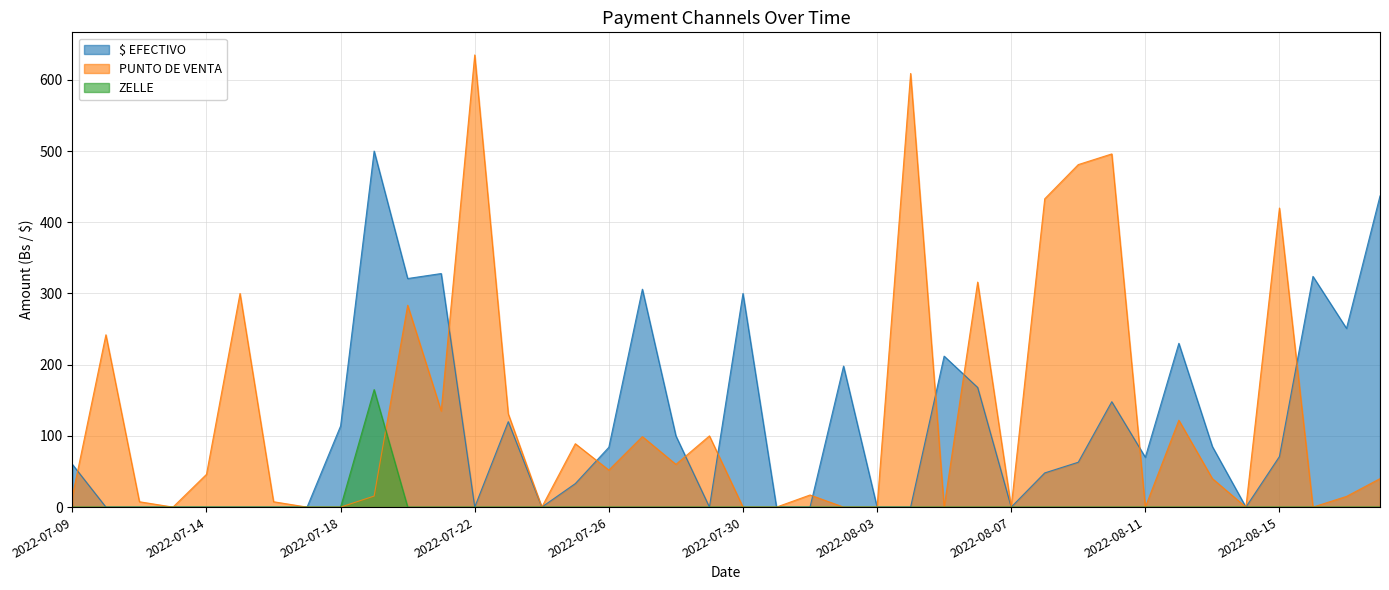

Reading right to left, list all the values displayed in this chart.

$ EFECTIVO: 2022-08-18=437.0	2022-08-17=251.0	2022-08-16=324.0	2022-08-15=71.0	2022-08-14=0.0	2022-08-13=85.0	2022-08-12=230.0	2022-08-11=70.0	2022-08-10=148.0	2022-08-09=63.0	2022-08-08=48.0	2022-08-07=0.0	2022-08-06=168.0	2022-08-05=212.0	2022-08-04=0.0	2022-08-03=0.0	2022-08-02=198.0	2022-08-01=0.0	2022-07-31=0.0	2022-07-30=300.0	2022-07-29=0.0	2022-07-28=100.0	2022-07-27=306.0	2022-07-26=84.0	2022-07-25=33.0	2022-07-24=0.0	2022-07-23=120.0	2022-07-22=0.0	2022-07-21=328.0	2022-07-20=321.0	2022-07-19=500.0	2022-07-18=114.0	2022-07-17=0.0	2022-07-16=0.0	2022-07-15=0.0	2022-07-14=0.0	2022-07-13=0.0	2022-07-12=0.0	2022-07-11=0.0	2022-07-09=60.0
PUNTO DE VENTA: 2022-08-18=40.0	2022-08-17=15.0	2022-08-16=0.0	2022-08-15=420.0	2022-08-14=0.0	2022-08-13=40.0	2022-08-12=122.0	2022-08-11=0.0	2022-08-10=496.0	2022-08-09=481.0	2022-08-08=433.0	2022-08-07=0.0	2022-08-06=316.0	2022-08-05=0.0	2022-08-04=609.0	2022-08-03=0.0	2022-08-02=0.0	2022-08-01=17.0	2022-07-31=0.0	2022-07-30=0.0	2022-07-29=100.0	2022-07-28=60.0	2022-07-27=99.0	2022-07-26=52.0	2022-07-25=89.0	2022-07-24=0.0	2022-07-23=131.0	2022-07-22=635.0	2022-07-21=135.0	2022-07-20=283.5	2022-07-19=15.5	2022-07-18=0.0	2022-07-17=0.0	2022-07-16=7.5	2022-07-15=300.0	2022-07-14=46.0	2022-07-13=0.0	2022-07-12=7.5	2022-07-11=242.0	2022-07-09=15.0
ZELLE: 2022-08-18=0.0	2022-08-17=0.0	2022-08-16=0.0	2022-08-15=0.0	2022-08-14=0.0	2022-08-13=0.0	2022-08-12=0.0	2022-08-11=0.0	2022-08-10=0.0	2022-08-09=0.0	2022-08-08=0.0	2022-08-07=0.0	2022-08-06=0.0	2022-08-05=0.0	2022-08-04=0.0	2022-08-03=0.0	2022-08-02=0.0	2022-08-01=0.0	2022-07-31=0.0	2022-07-30=0.0	2022-07-29=0.0	2022-07-28=0.0	2022-07-27=0.0	2022-07-26=0.0	2022-07-25=0.0	2022-07-24=0.0	2022-07-23=0.0	2022-07-22=0.0	2022-07-21=0.0	2022-07-20=0.0	2022-07-19=165.0	2022-07-18=0.0	2022-07-17=0.0	2022-07-16=0.0	2022-07-15=0.0	2022-07-14=0.0	2022-07-13=0.0	2022-07-12=0.0	2022-07-11=0.0	2022-07-09=0.0